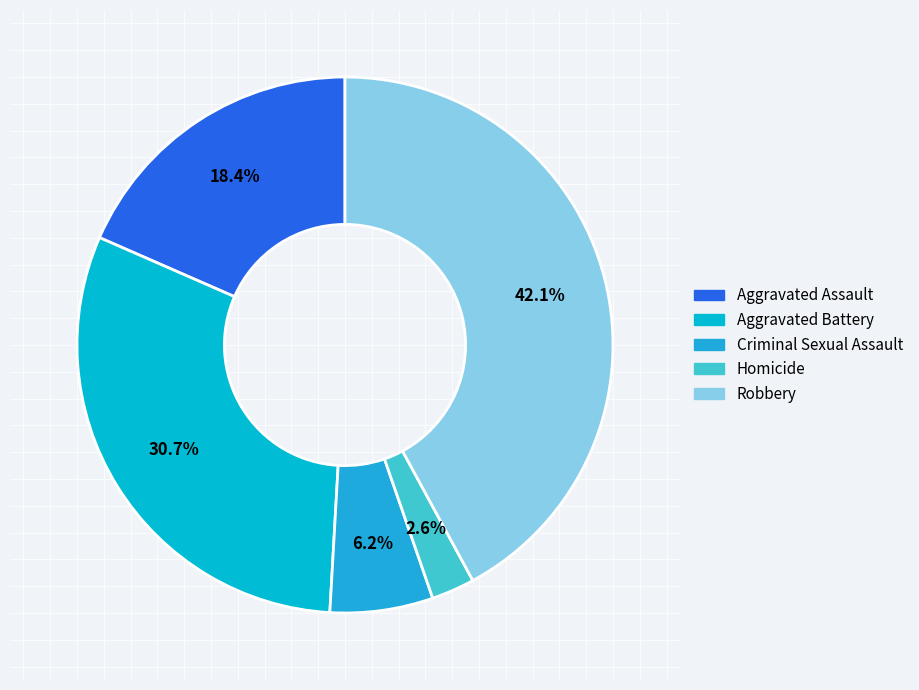

Combined, do Criminal Sexual Assault and Aggravated Assault account for over 50%?

No